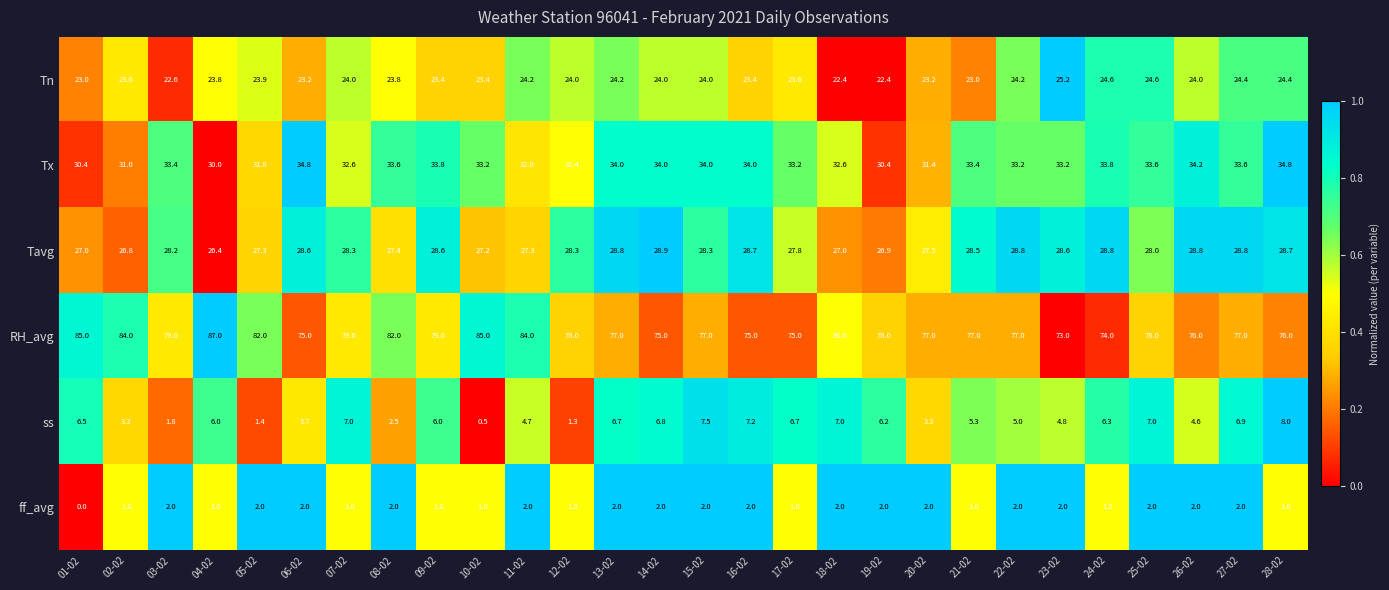

At 27-02, list the series in order from largest to smallest.

RH_avg, Tx, Tavg, Tn, ss, ff_avg